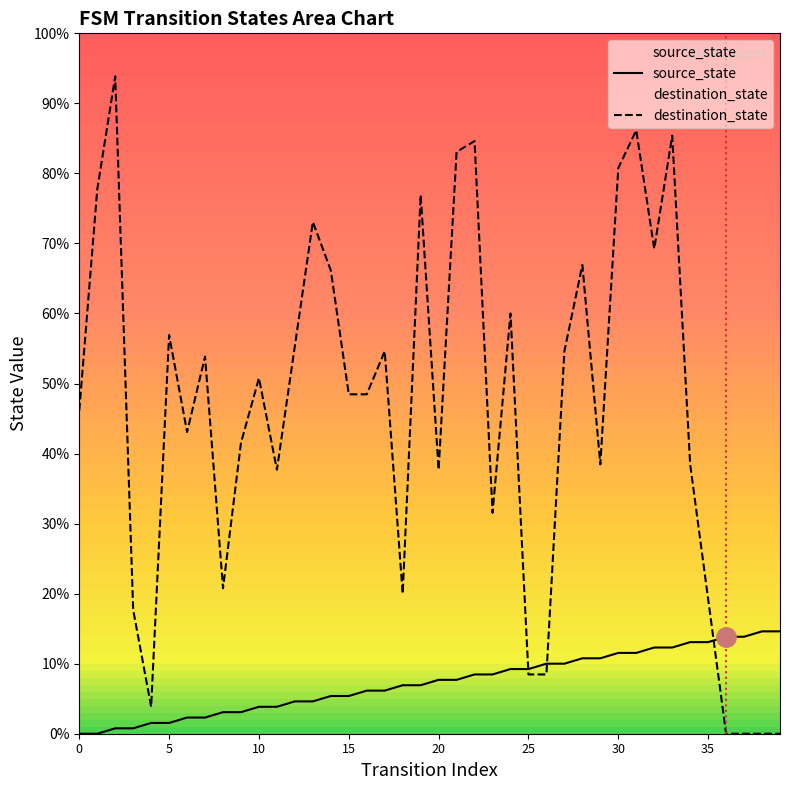

True or false: destination_state and source_state cross at least once.

True